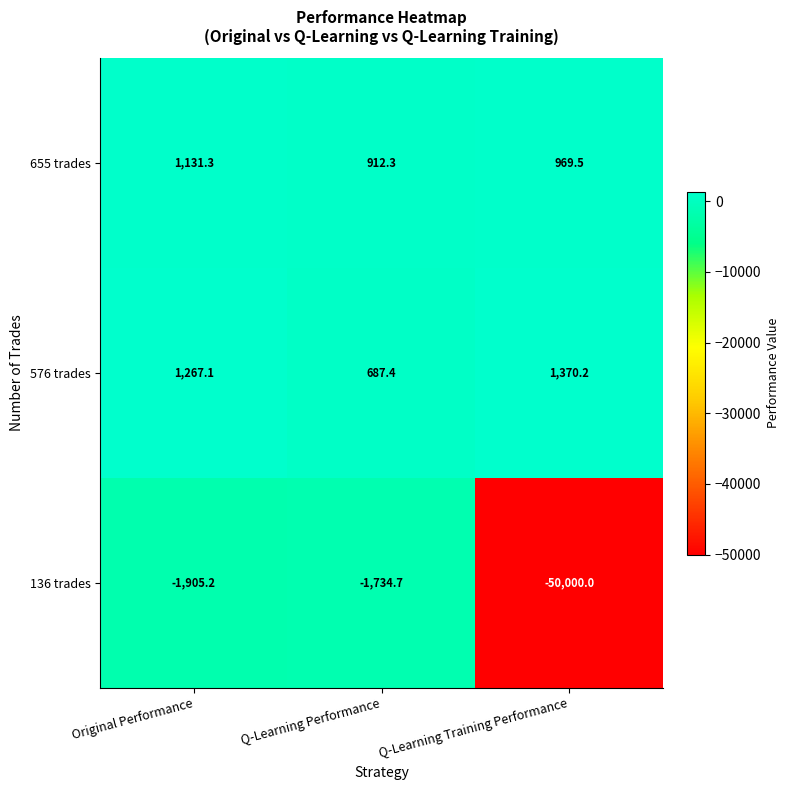

True or false: 655 trades has a value of 528.0 at Q-Learning Performance.

False